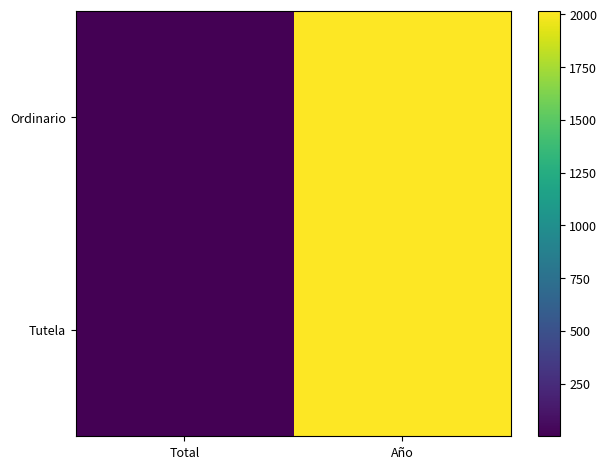

What is the minimum value shown in the chart?

1